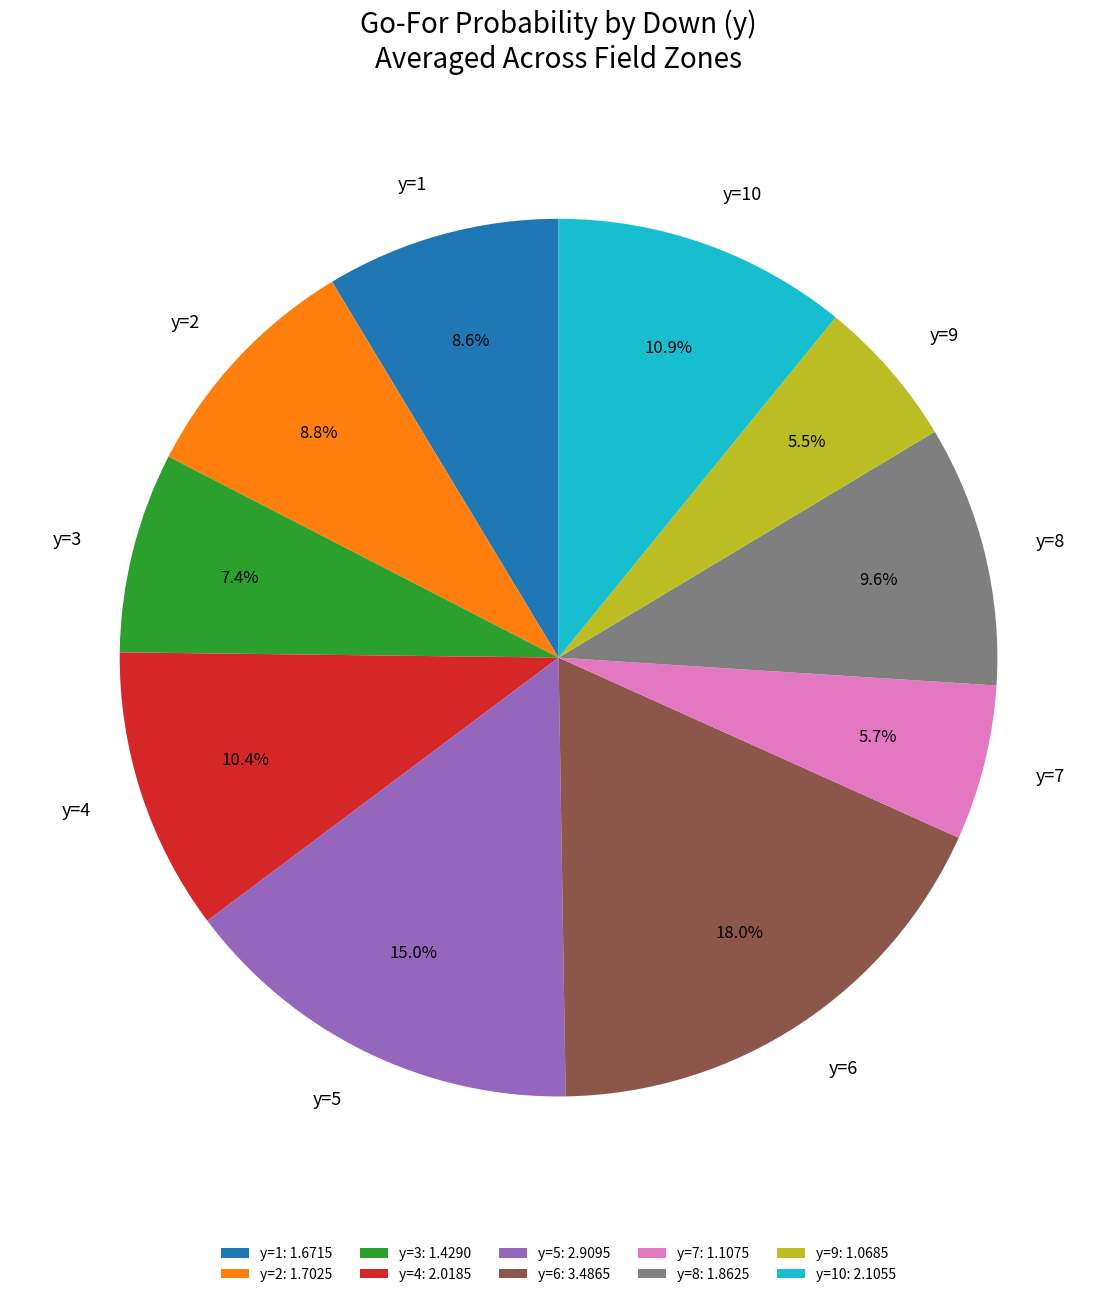

Is there a majority slice in this chart?

No